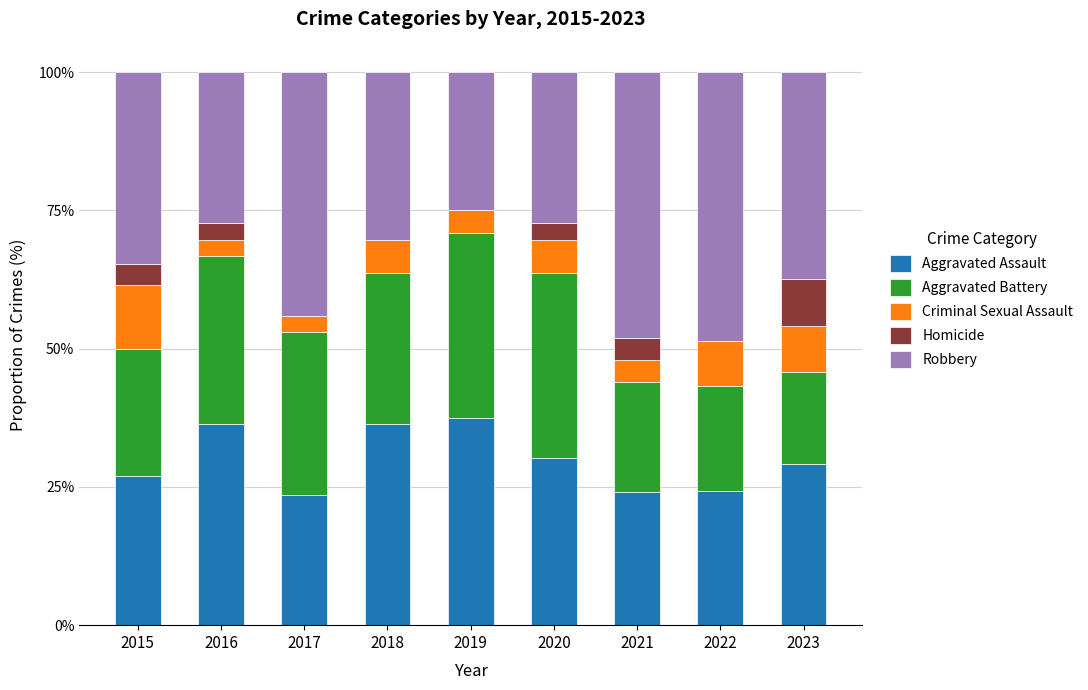

How many values in the Aggravated Assault series exceed 29?

5